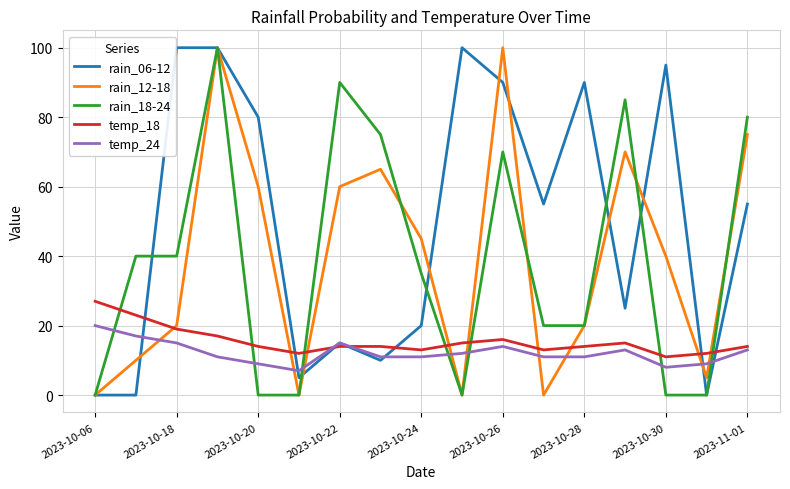

Reading left to right, transcribe all the data shown in this chart.

rain_06-12: 0	0	100	100	80	5	15	10	20	100	90	55	90	25	95	0	55
rain_12-18: 0	10	20	100	60	0	60	65	45	0	100	0	20	70	40	5	75
rain_18-24: 0	40	40	100	0	0	90	75	35	0	70	20	20	85	0	0	80
temp_18: 27	23	19	17	14	12	14	14	13	15	16	13	14	15	11	12	14
temp_24: 20	17	15	11	9	7	15	11	11	12	14	11	11	13	8	9	13